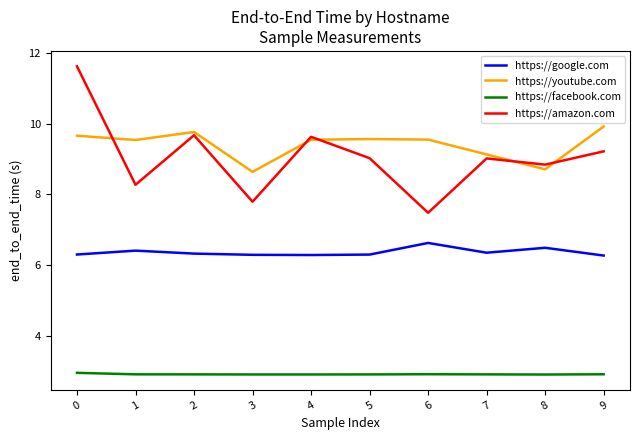

At which category does https://google.com reach its first local peak?

1